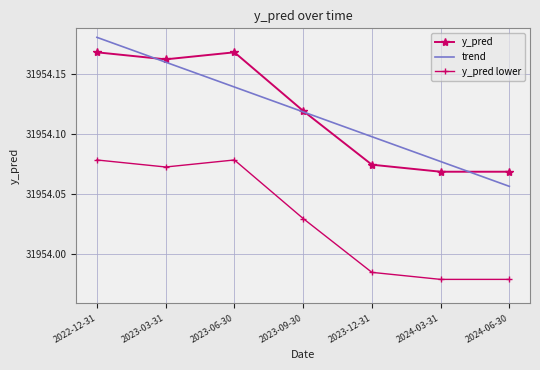

What position from the right is 2023-12-31?

3